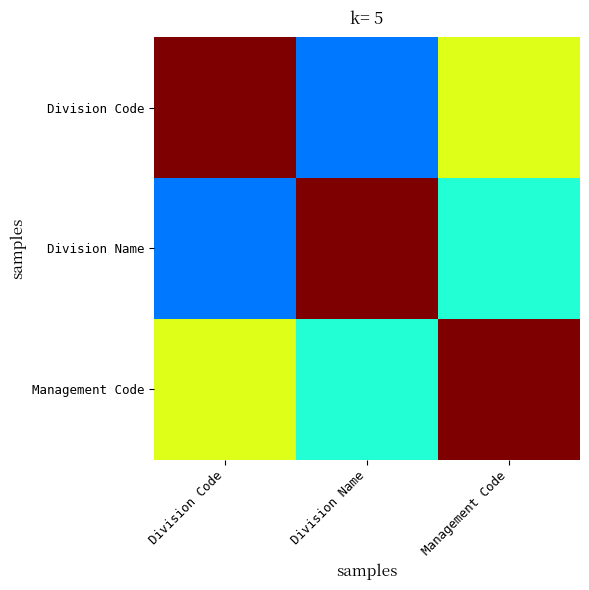

List the series in order of their peak value, highest first.

Division Code, Division Name, Management Code